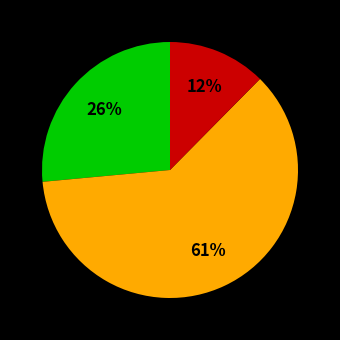

To the nearest percent, what is the difference between the largest and smallest slice percentages?

49%